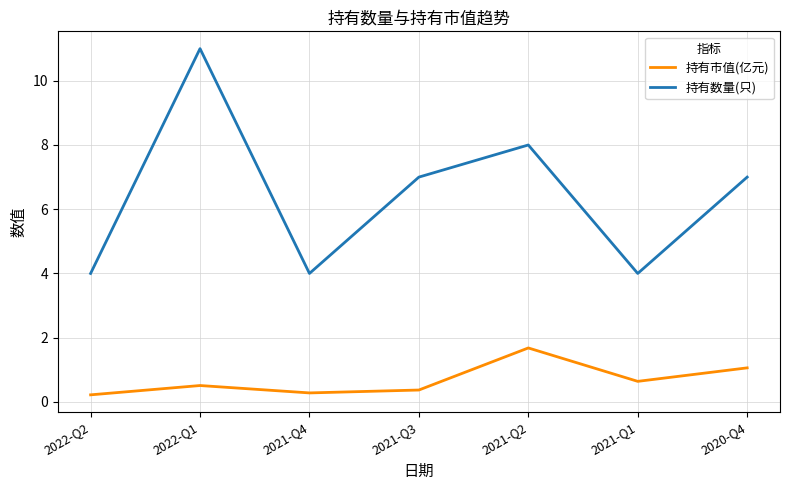

True or false: 持有数量(只) and 持有市值(亿元) intersect in this chart.

False